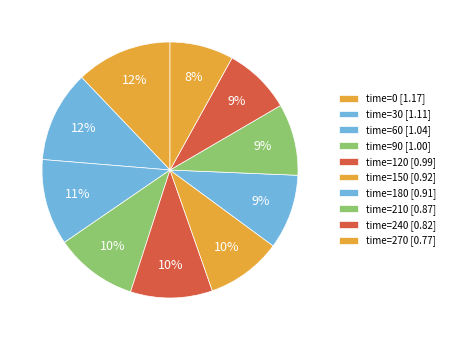

Count the number of slices in the pie.

10